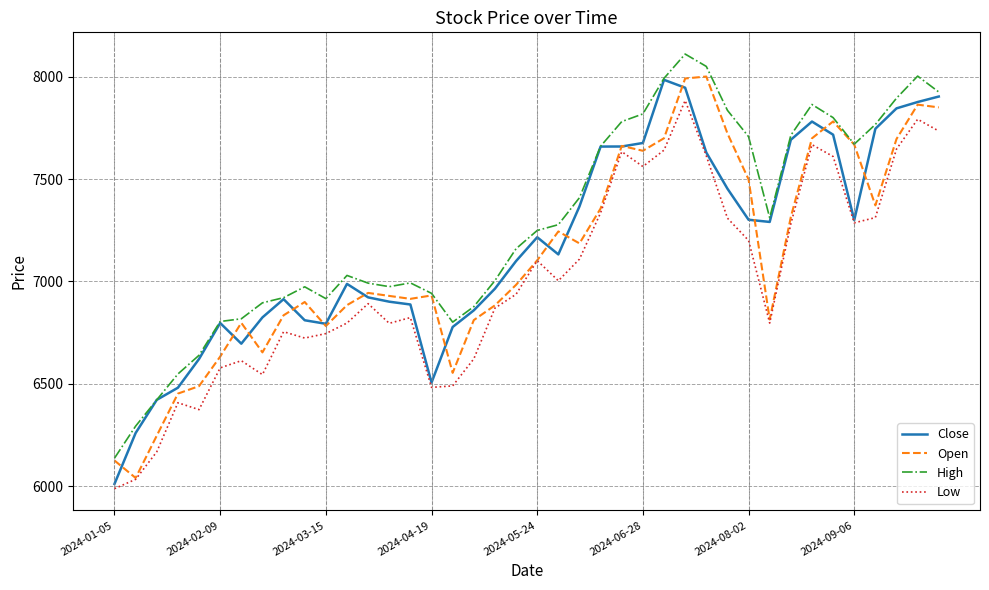

What is the maximum value shown in the chart?

8110.8